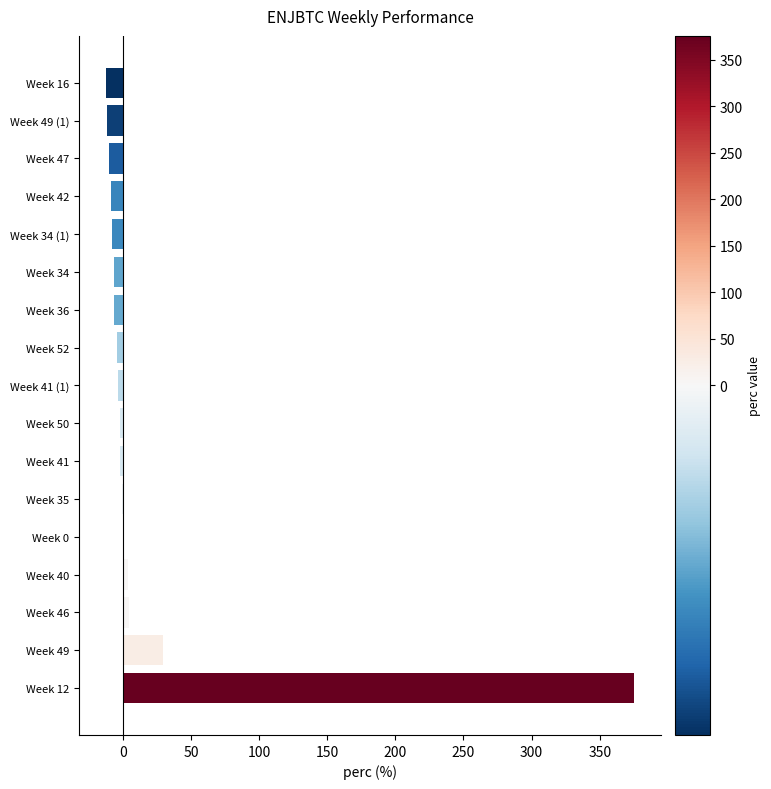

What is the greatest value displayed?

375.4